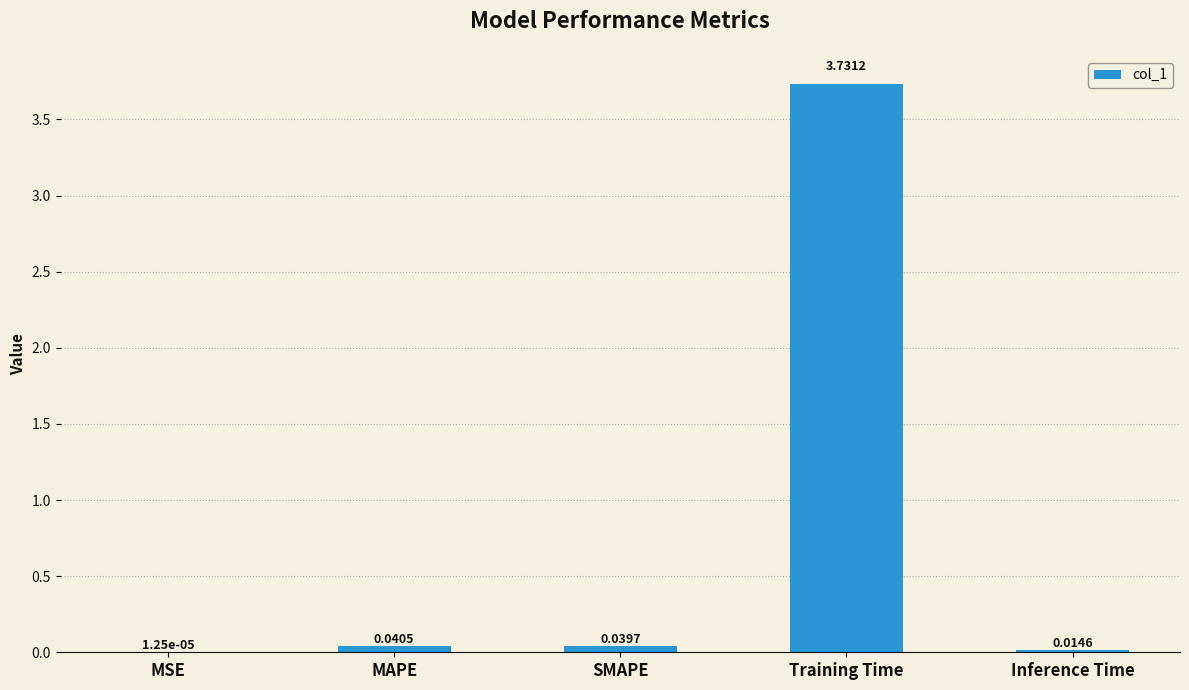

Are the bars horizontal?

No